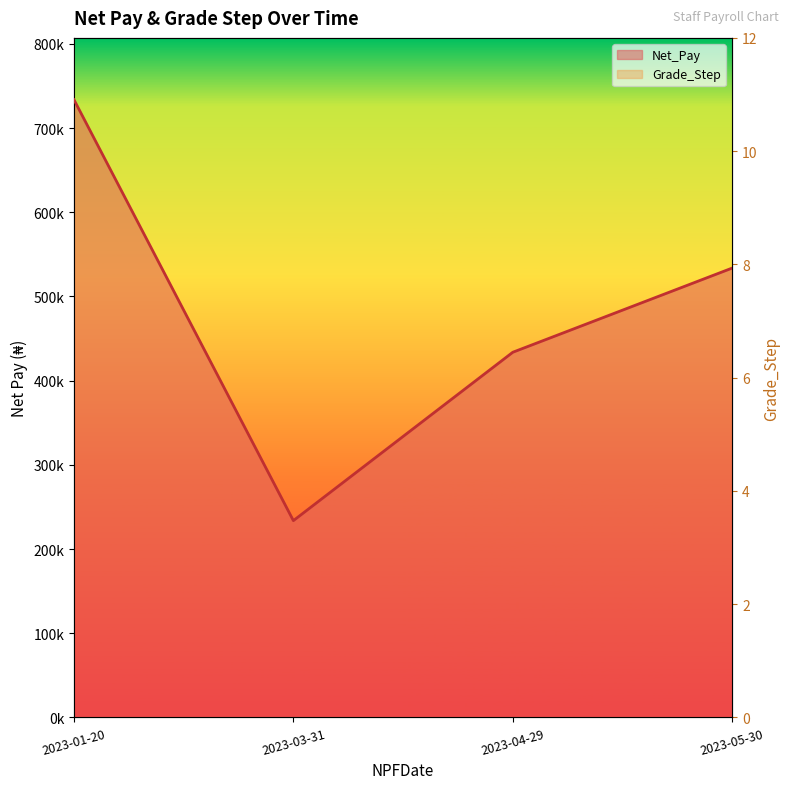

Reading left to right, what are all the values shown in this chart?

733710.2	233710.2	433710.2	533710.2